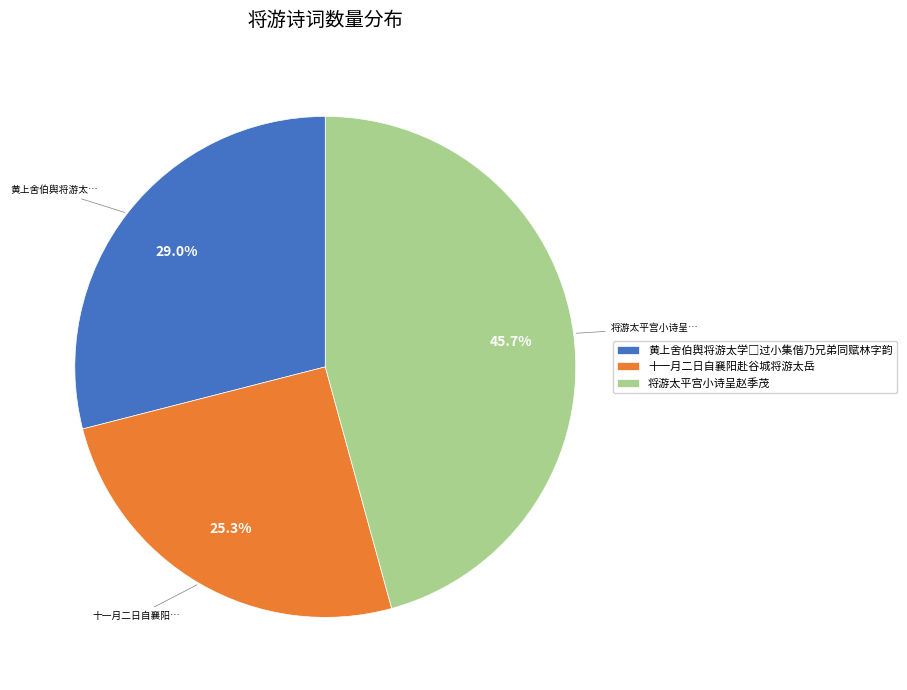

Which has a higher value, 将游太平宫小诗呈赵季茂 or 十一月二日自襄阳赴谷城将游太岳?

将游太平宫小诗呈赵季茂